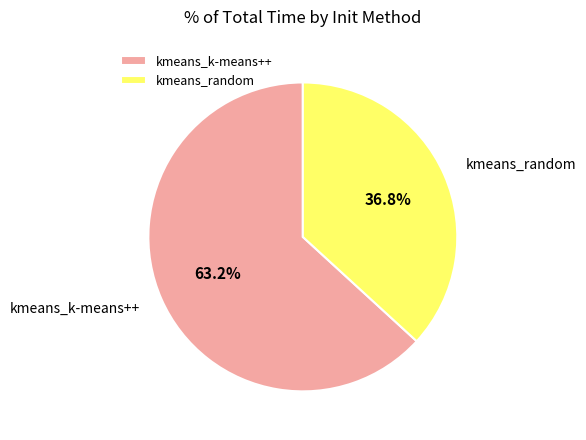

What is the ratio of the value at kmeans_random to the value at kmeans_k-means++?

0.6